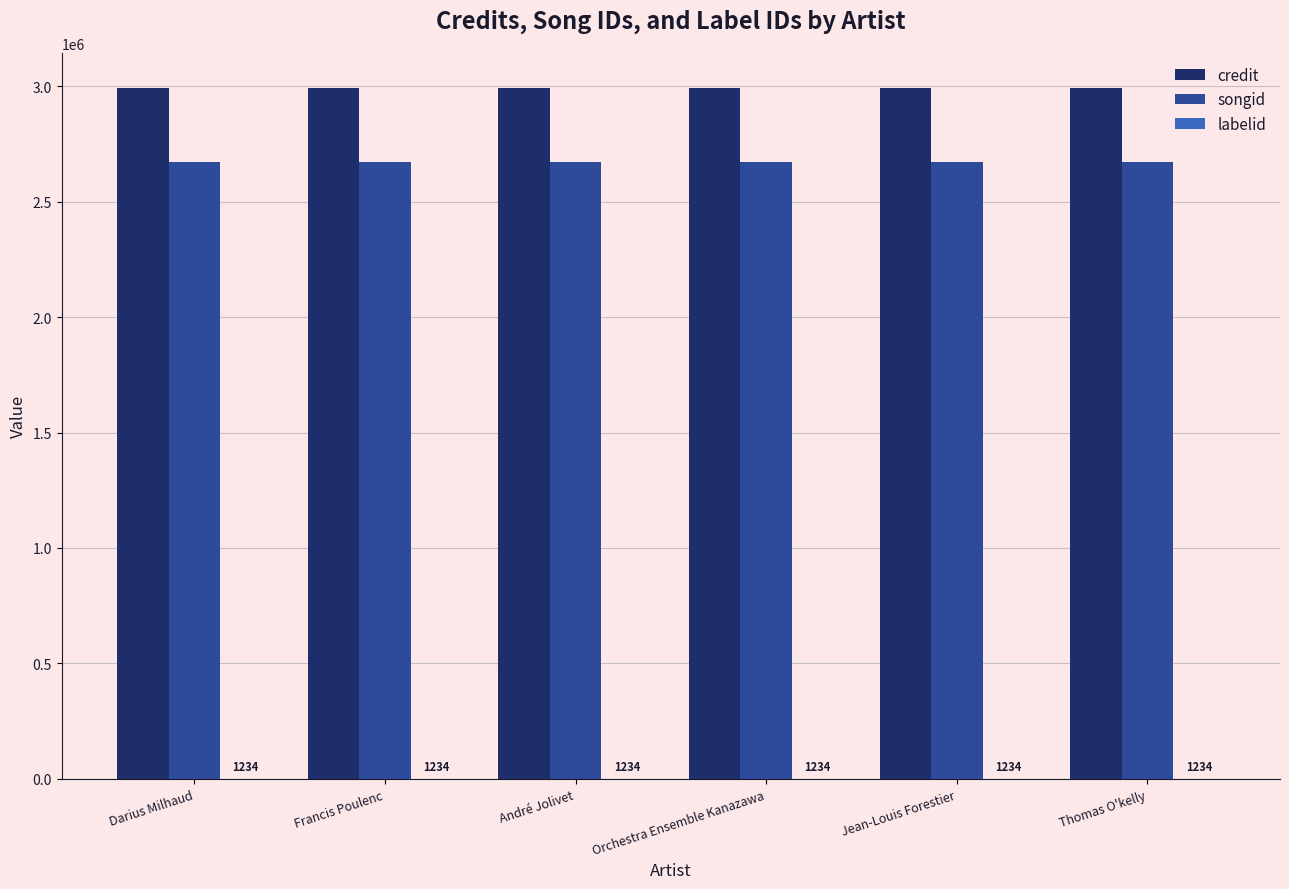

Is it true that songid equals 2673970 at Jean-Louis Forestier?

True